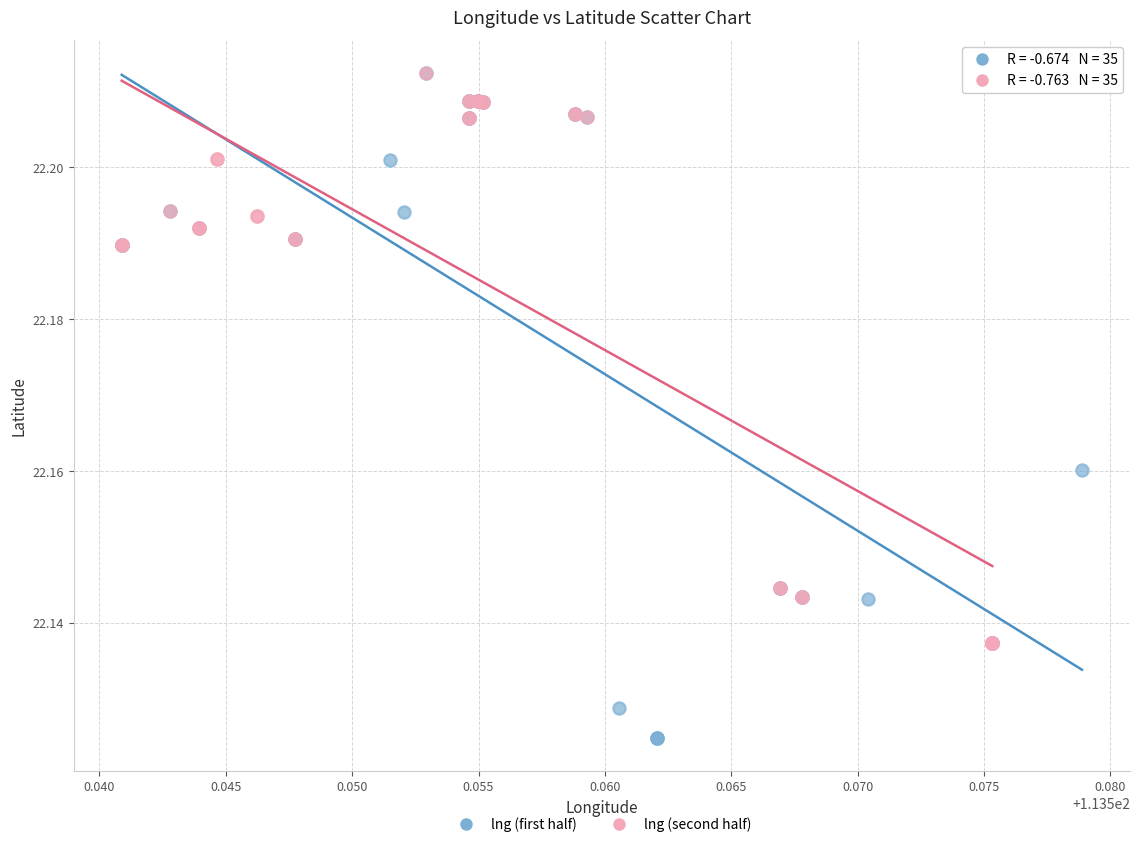

Which series contains the lowest Y value?

lng (first half)